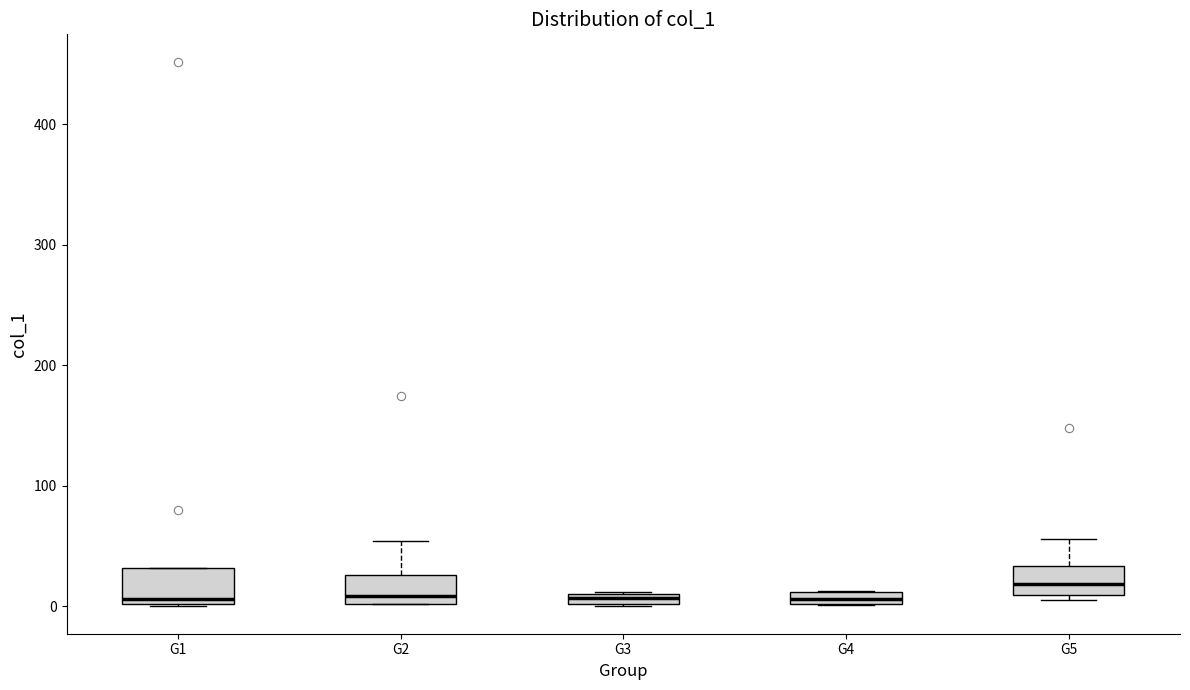

Where does the median line of the box for G2 sit on the y-axis? The values are not printed on the chart, so give them approximately, as read against the axis.

10